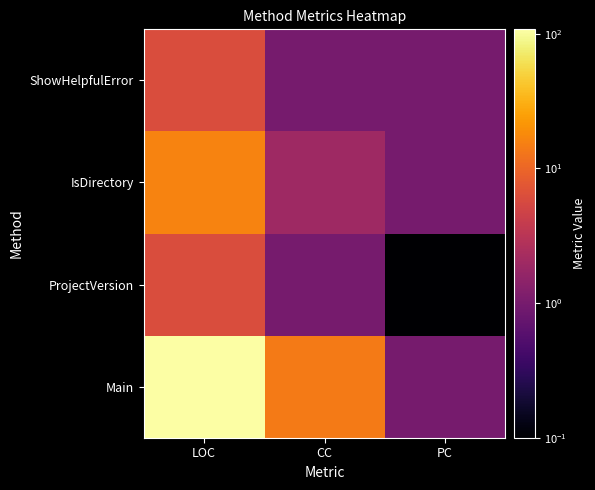

Reading left to right, extract all data points from this chart.

Main: LOC=108.0	CC=14.0	PC=1.0
ProjectVersion: LOC=6.0	CC=1.0	PC=0.0
IsDirectory: LOC=16.0	CC=2.0	PC=1.0
ShowHelpfulError: LOC=6.0	CC=1.0	PC=1.0